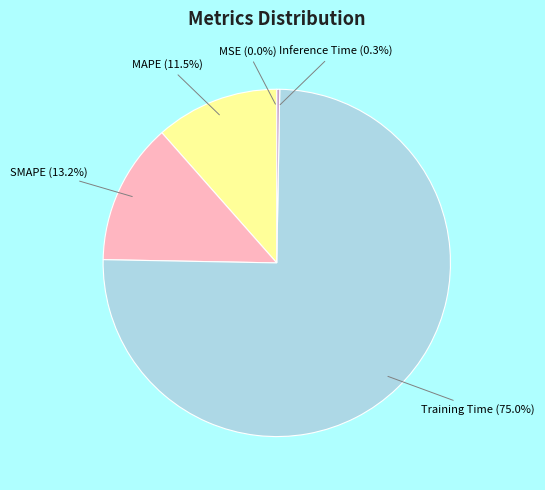

Is it true that Training Time is 81% of the pie?

False